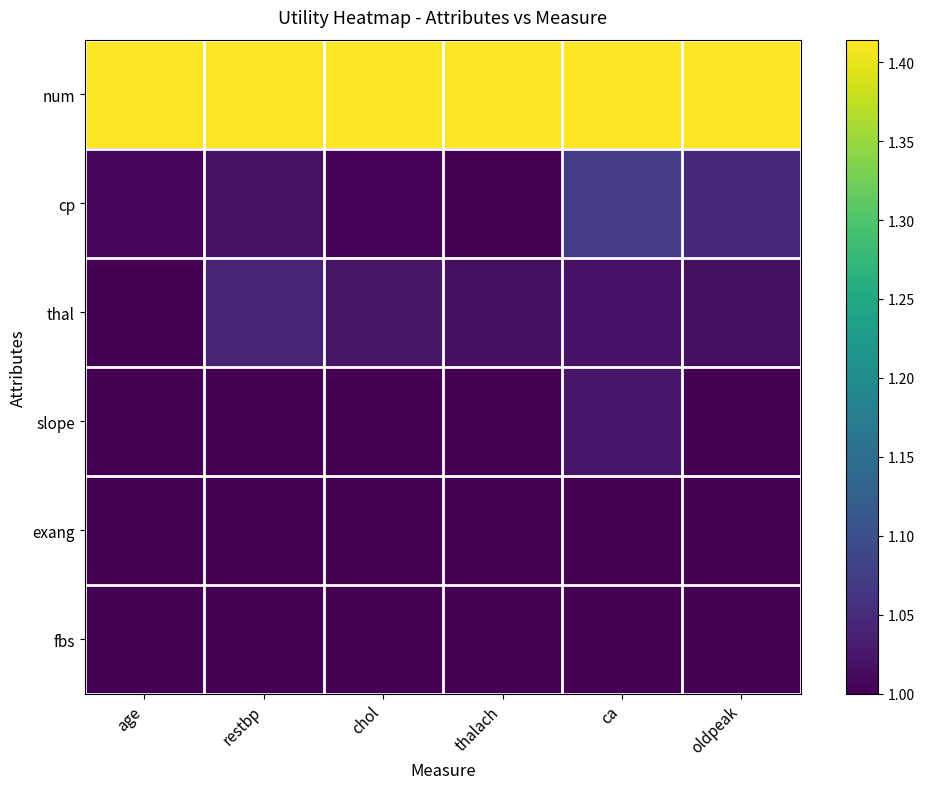

Which has a higher value, age or oldpeak?

age